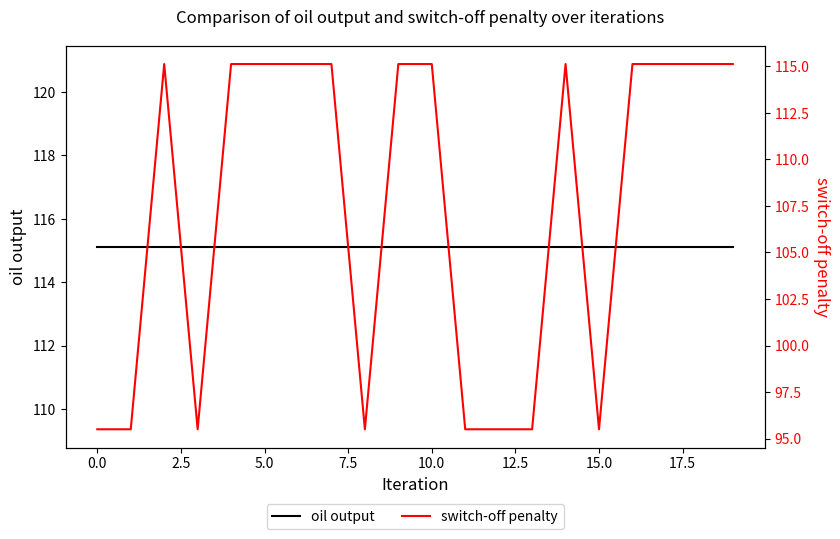

Is this an area chart (filled region under the line)?

No